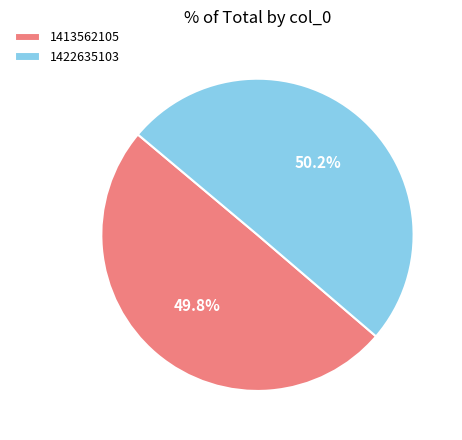

To the nearest percent, what percentage of the pie is 1422635103?

50%